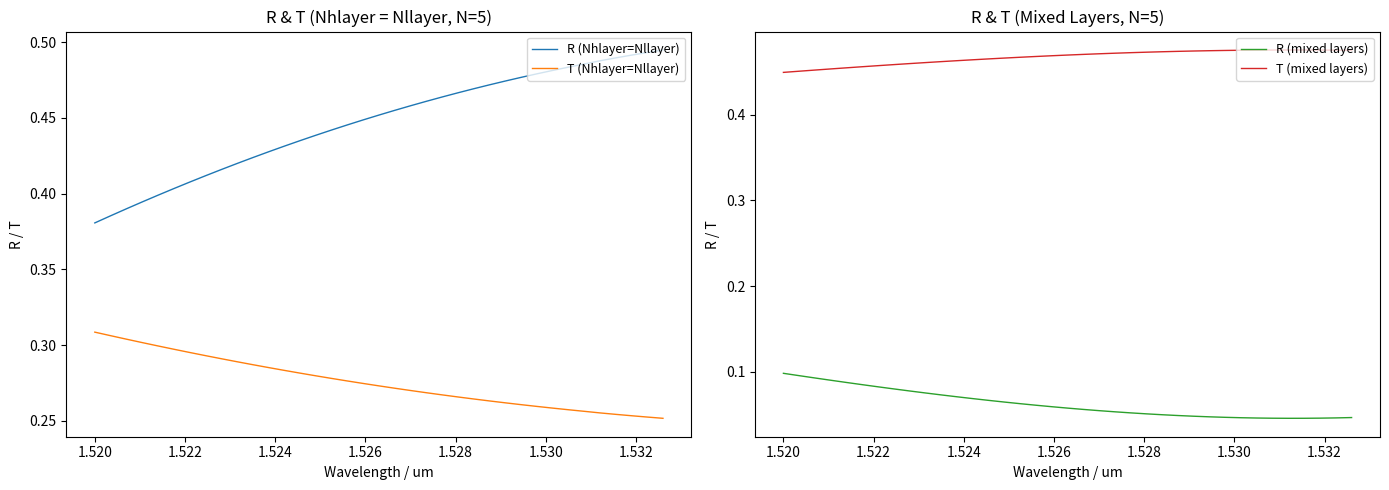

True or false: T (mixed layers) and R (mixed layers) cross at least once.

False